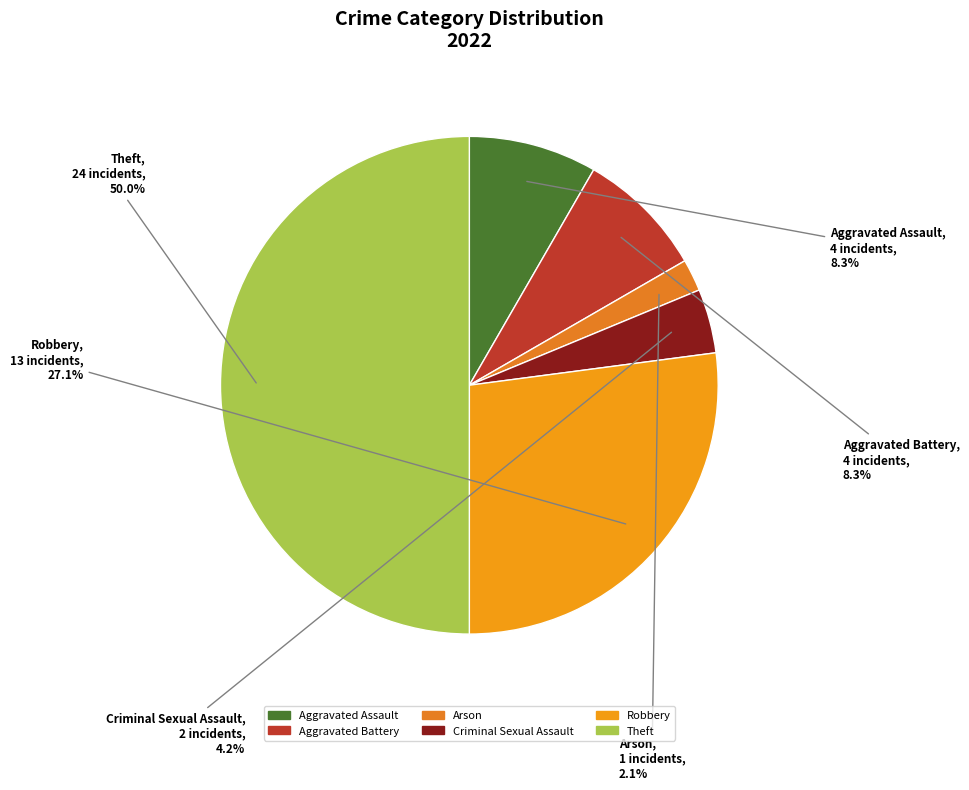

What percentage do Aggravated Battery and Arson together represent?

10.4%